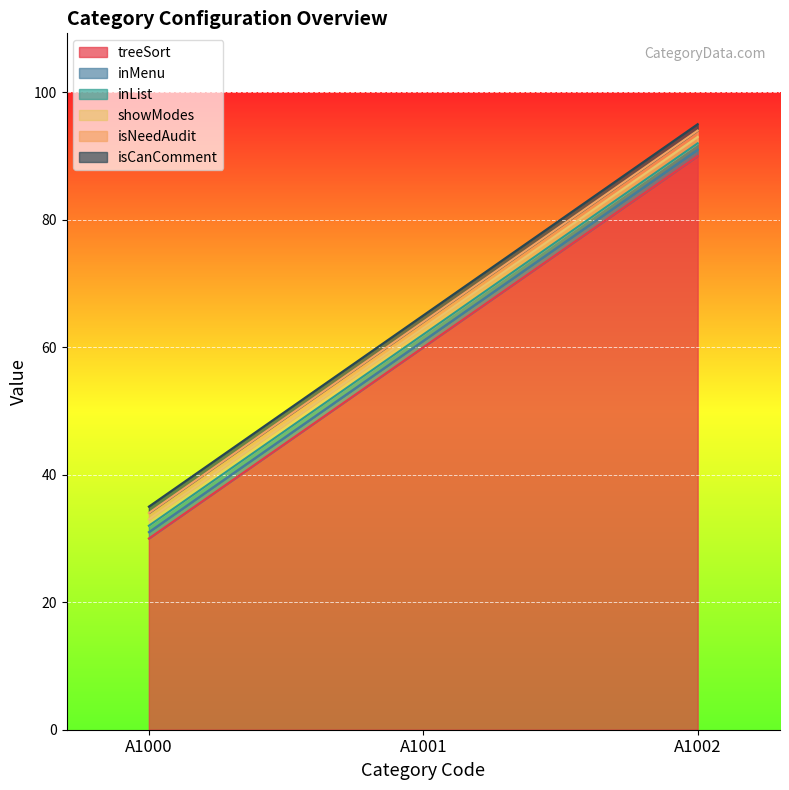

Between A1000 and A1002, which series saw the biggest shift?

treeSort